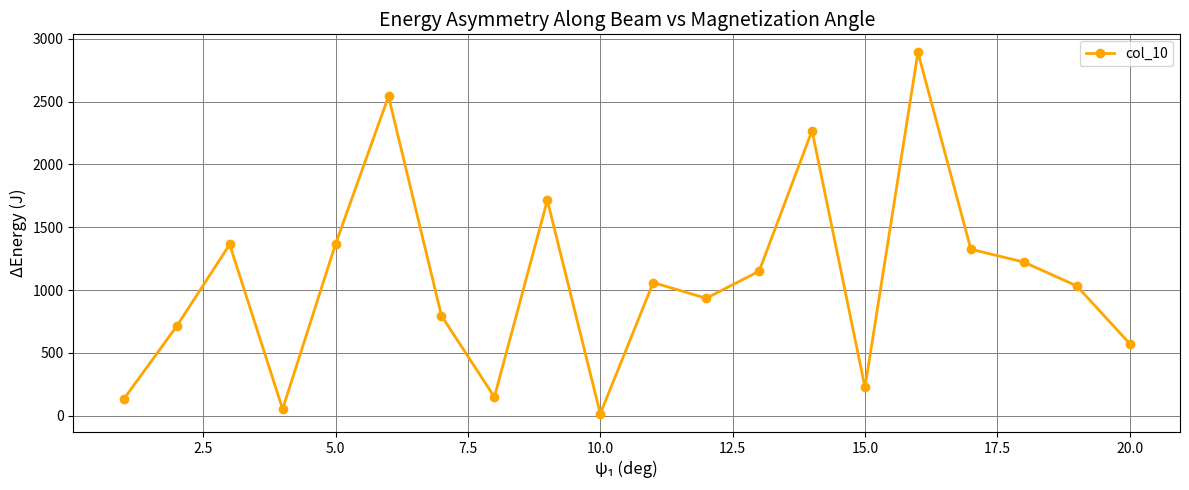

How many points are higher than both their immediate neighbors (excluding endpoints)?

6